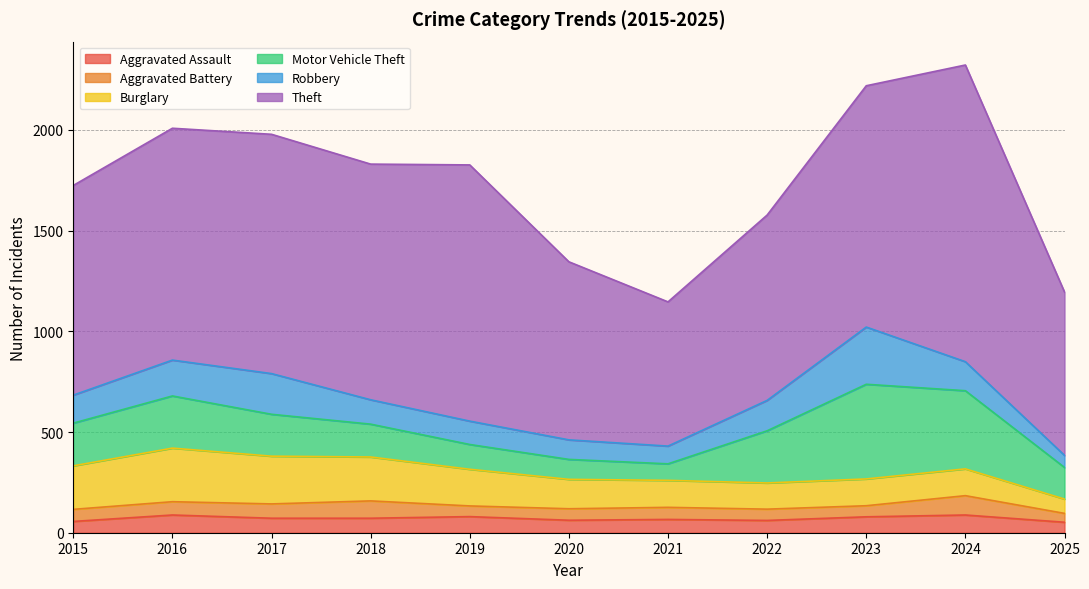

Which series has the widest spread of values?

Theft